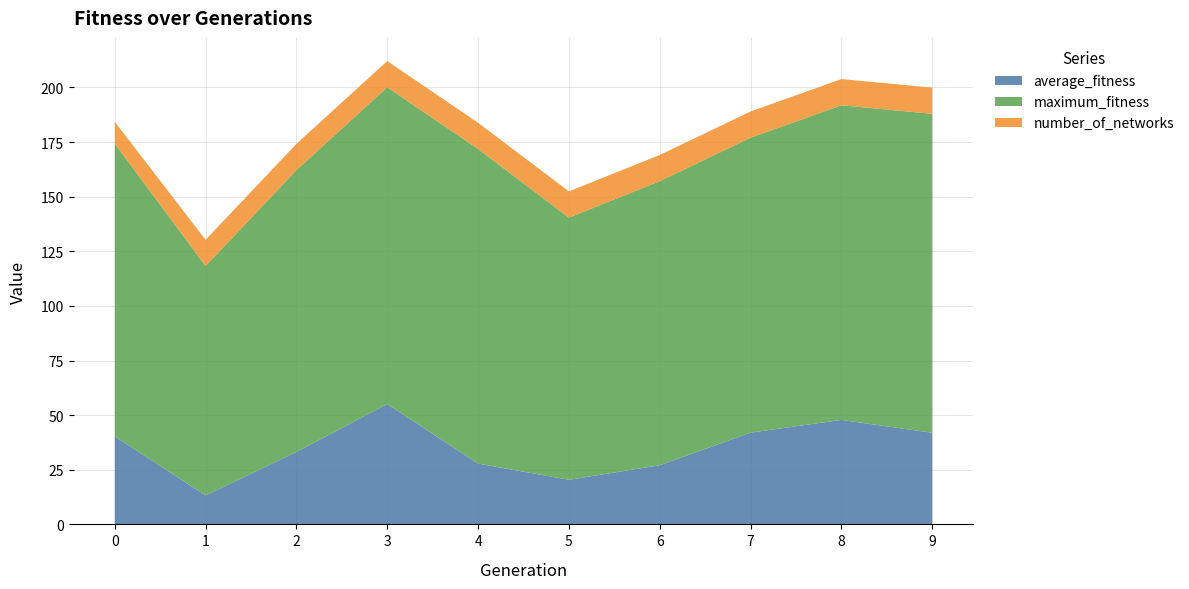

Reading left to right, what are all the values shown in this chart?

average_fitness: 0=40.3	1=13.2	2=33.2	3=55.1	4=27.8	5=20.4	6=27.1	7=42.0	8=47.8	9=41.9
maximum_fitness: 0=134.0	1=105.0	2=129.0	3=145.0	4=144.0	5=120.0	6=130.0	7=135.0	8=144.0	9=146.0
number_of_networks: 0=10.0	1=12.0	2=12.0	3=12.0	4=12.0	5=12.0	6=12.0	7=12.0	8=12.0	9=12.0